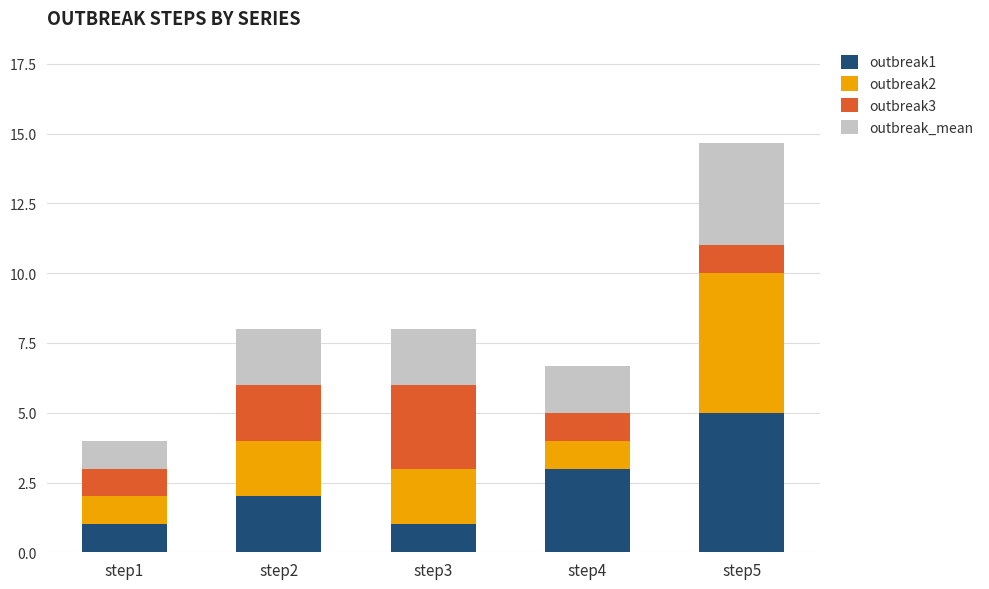

At which category is the sum across all series the highest?

step5